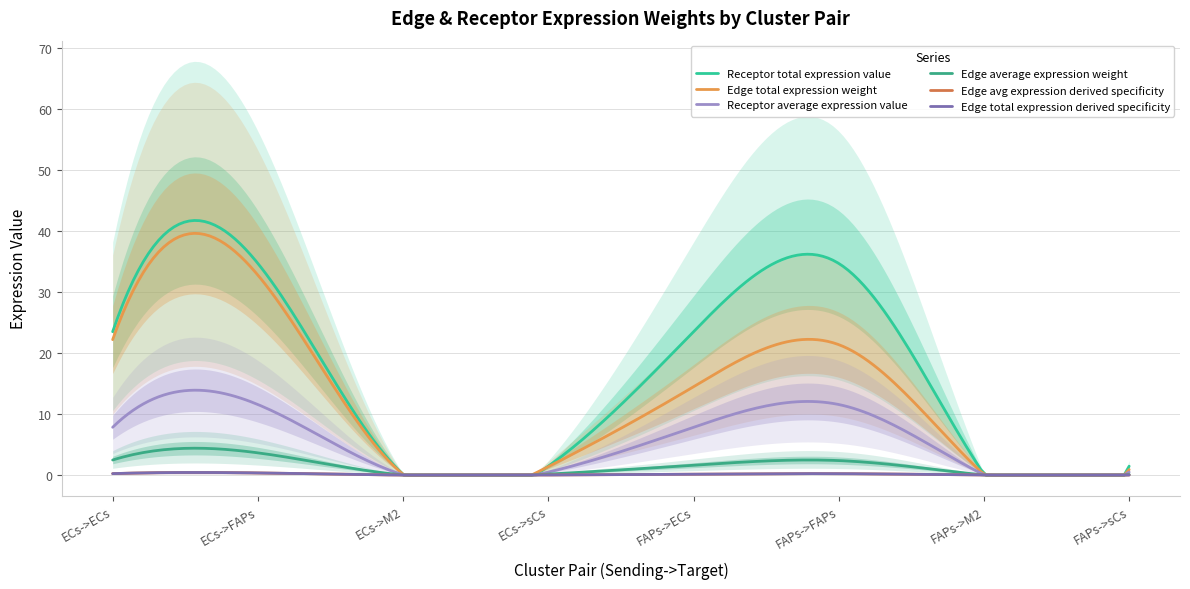

Which series has the largest range (max minus min)?

Receptor total expression value